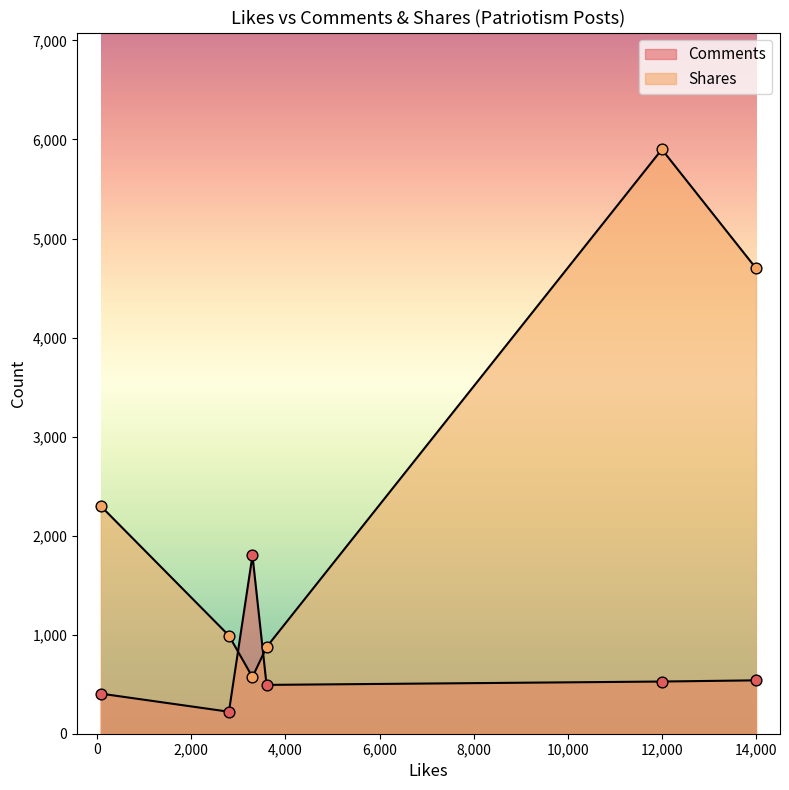

Which series contains the highest Y value?

Shares